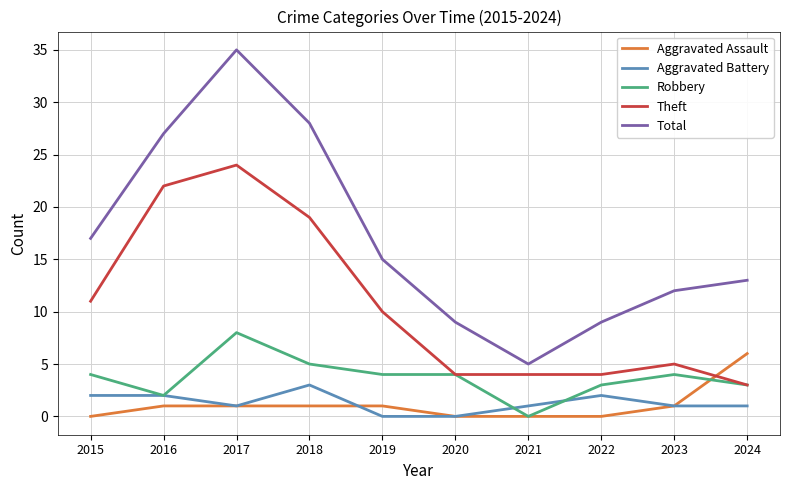

Which series has the widest spread of values?

Total